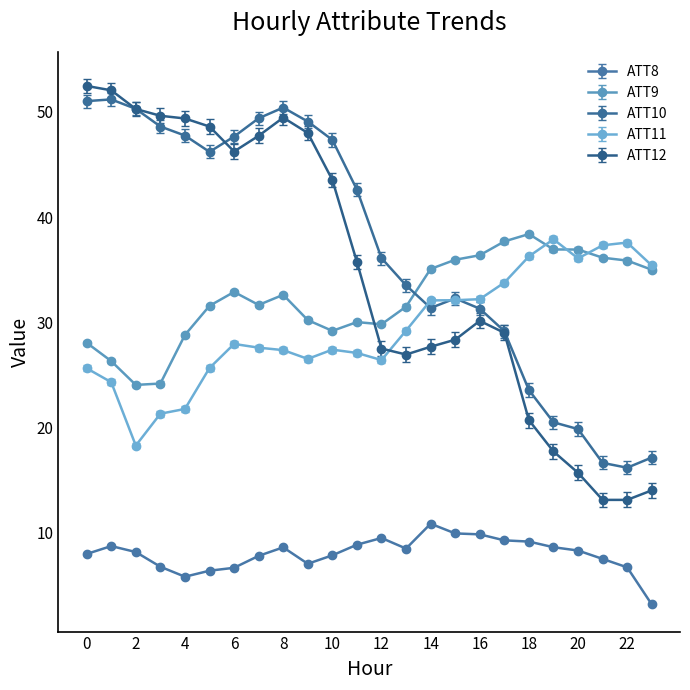

Does the chart have visible grid lines?

No